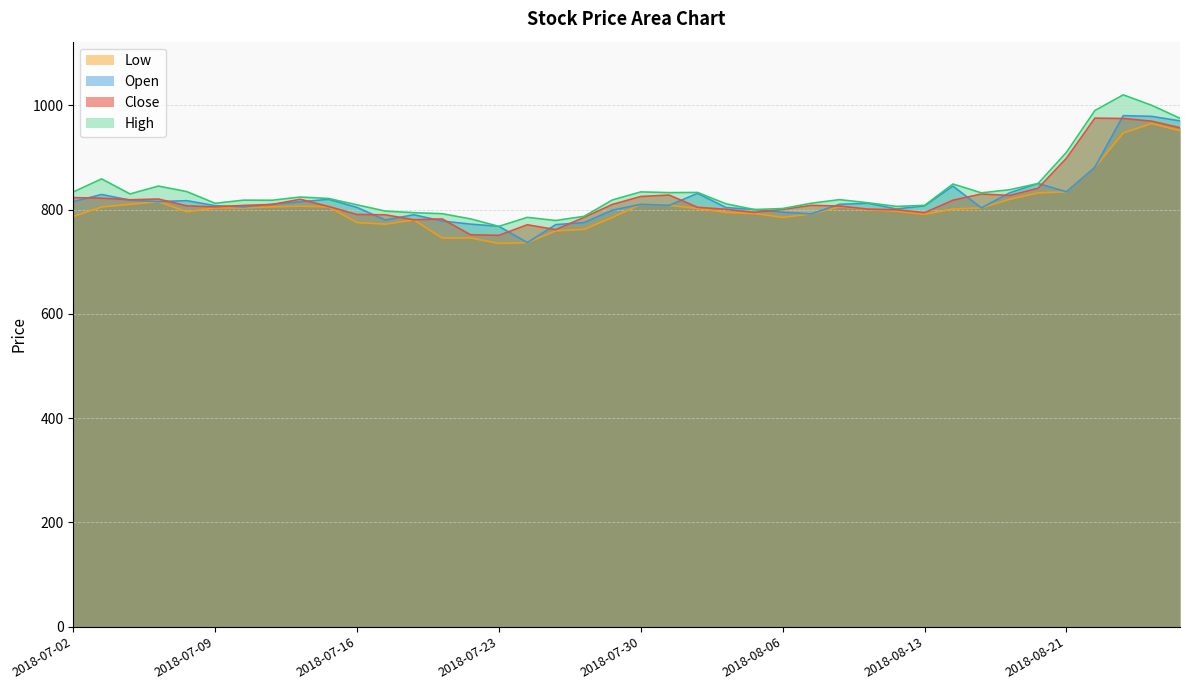

True or false: open and low cross at least once.

False